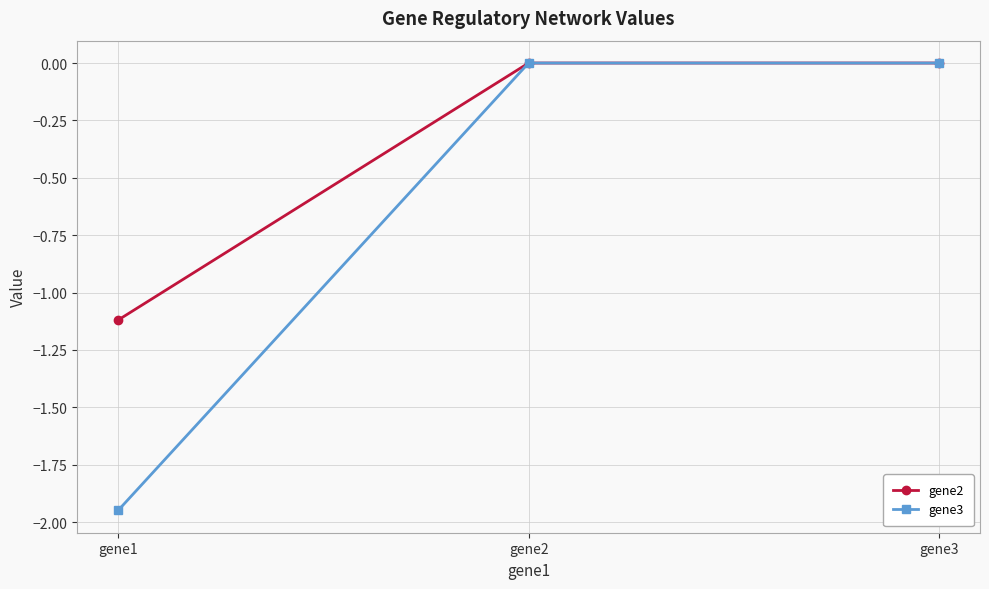

At which category does the chart reach its minimum across all series?

gene1